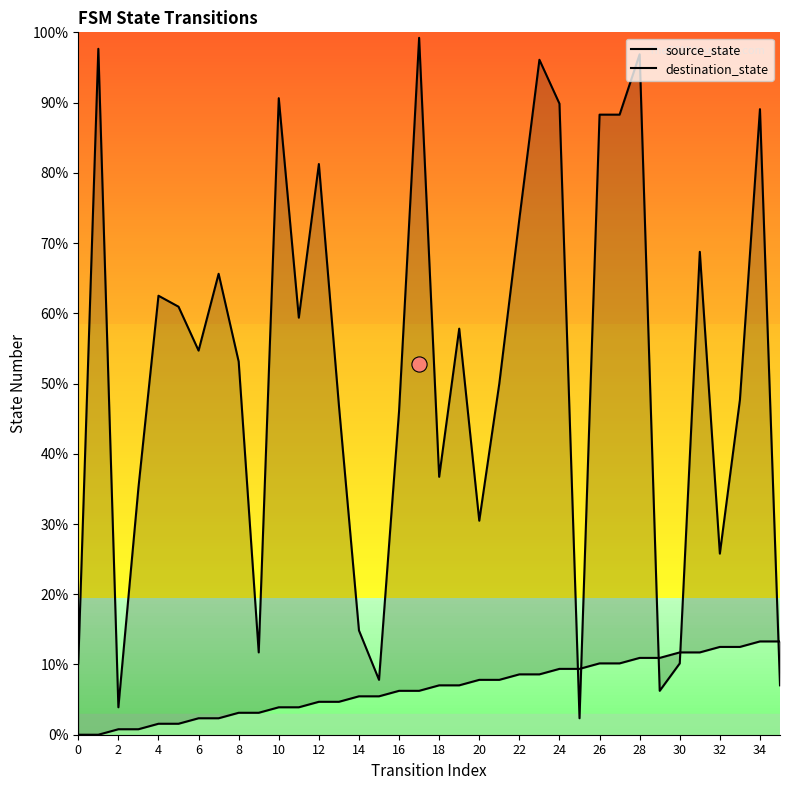

Is the value of source_state at 28 greater than the value of destination_state at 29?

No